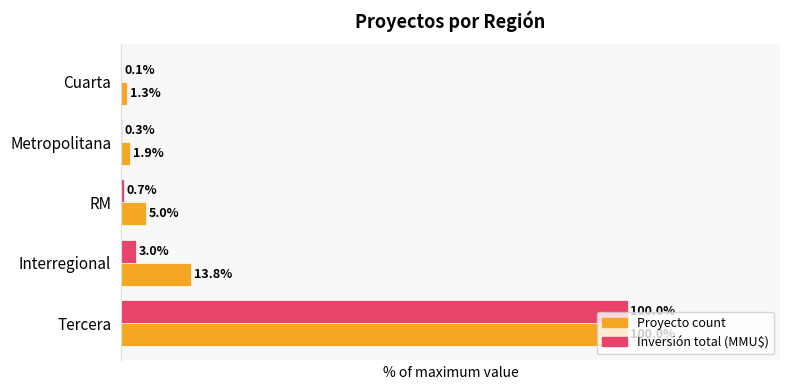

Is the value of Inversión total (MMU$) at Cuarta greater than the value of Proyecto count at Cuarta?

No